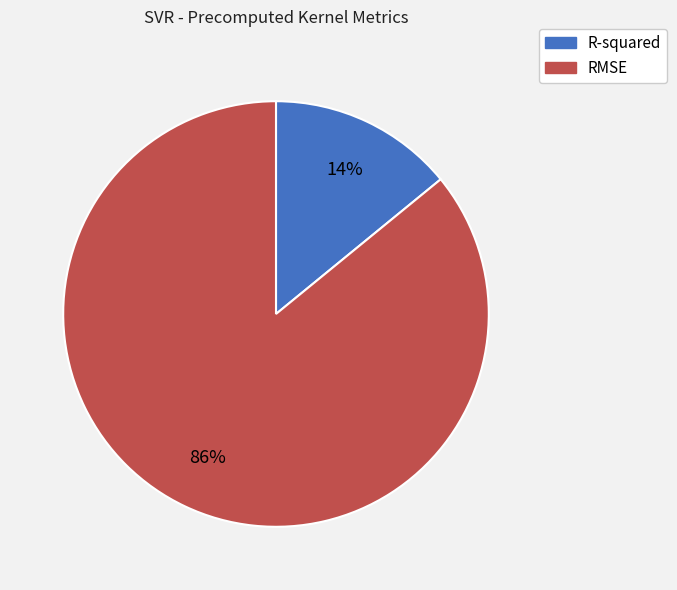

Which category has the smallest portion of the pie?

R-squared